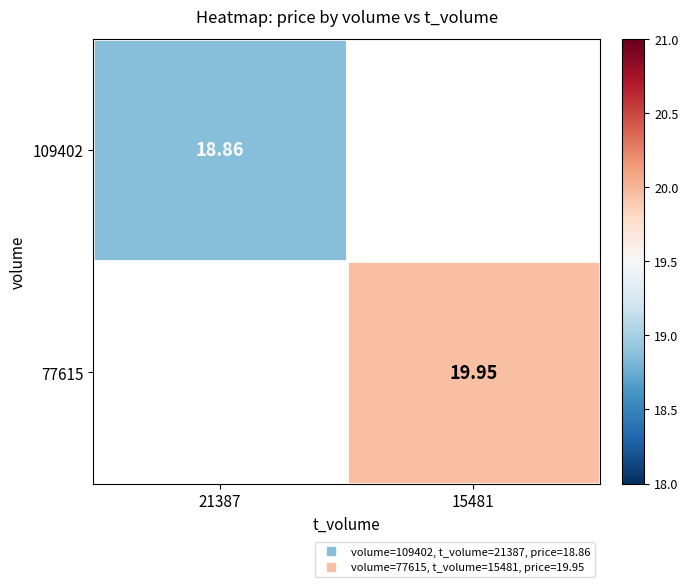

The value of 109402 at 15481 is 9.0. True or false?

False